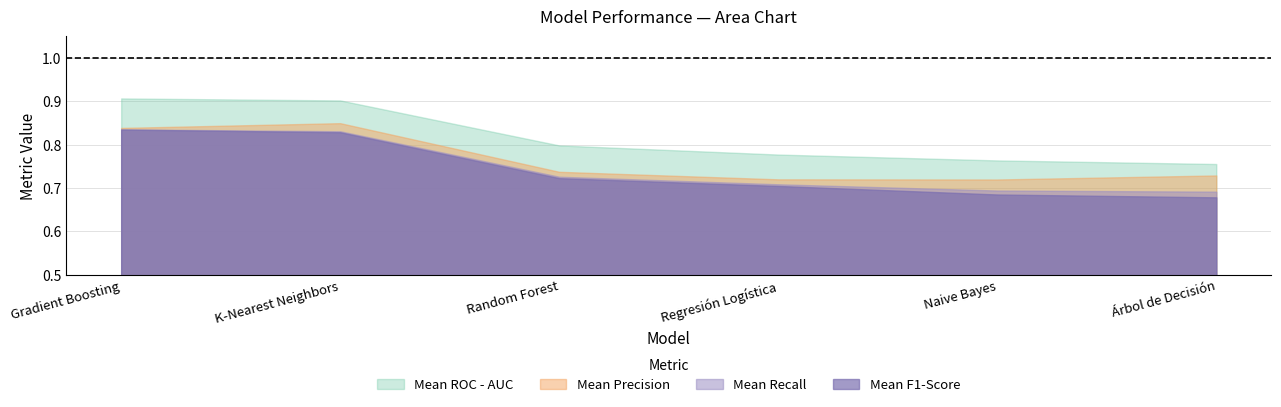

Which series changed the most between Regresión Logística and Naive Bayes?

Mean F1-Score